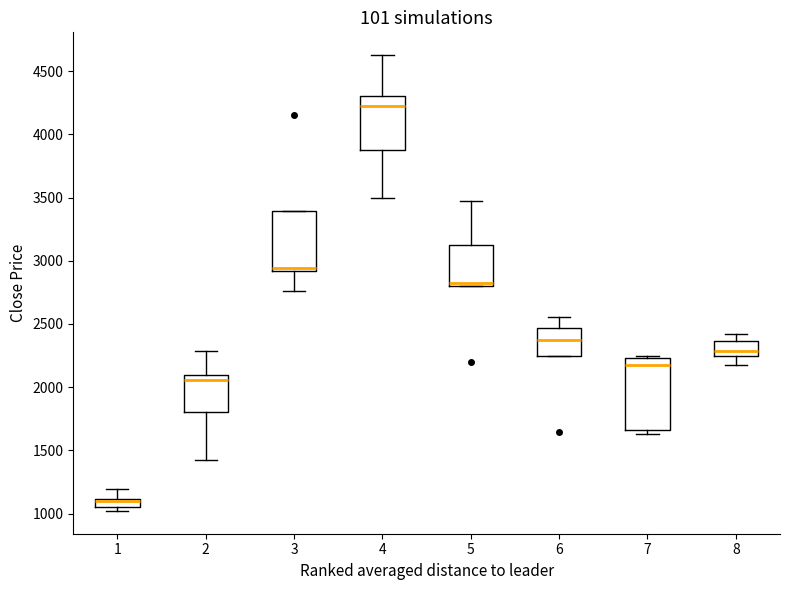

Which box is the tallest, from its lower edge to its upper edge?

7